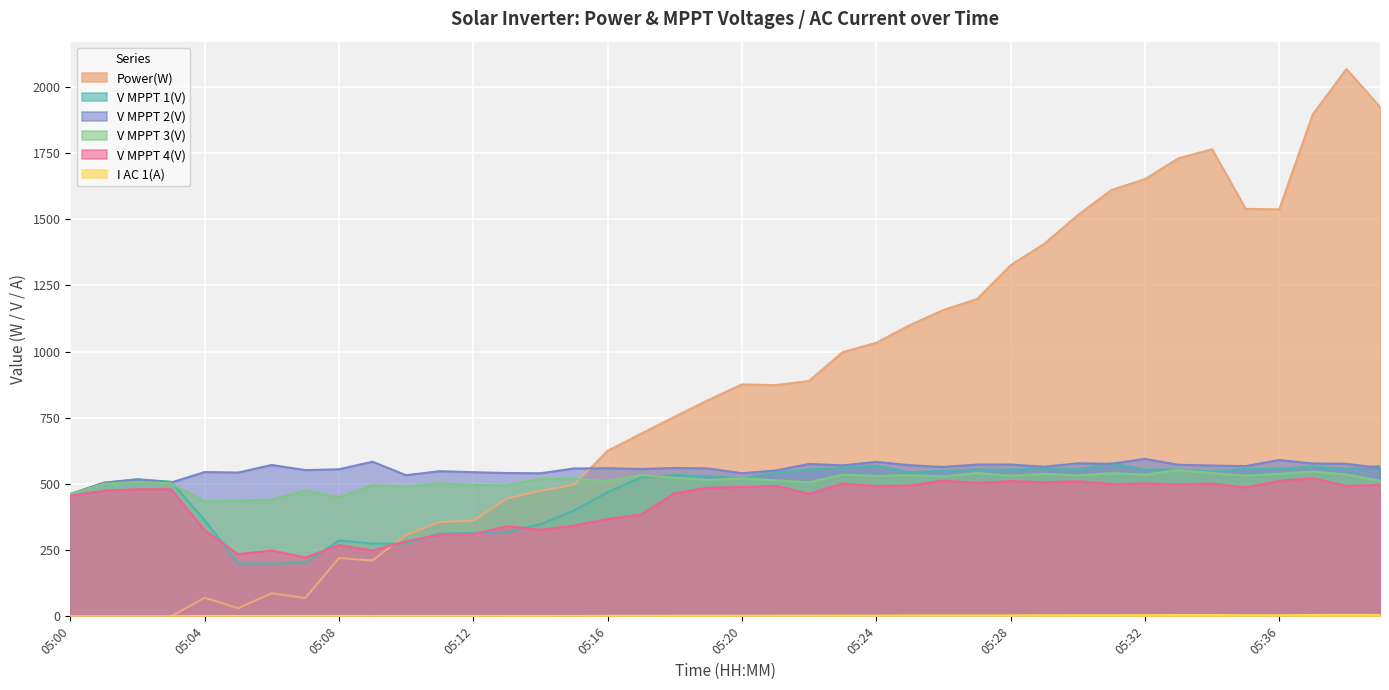

Where is I AC 1(A) nearest to the value 2?

05:16